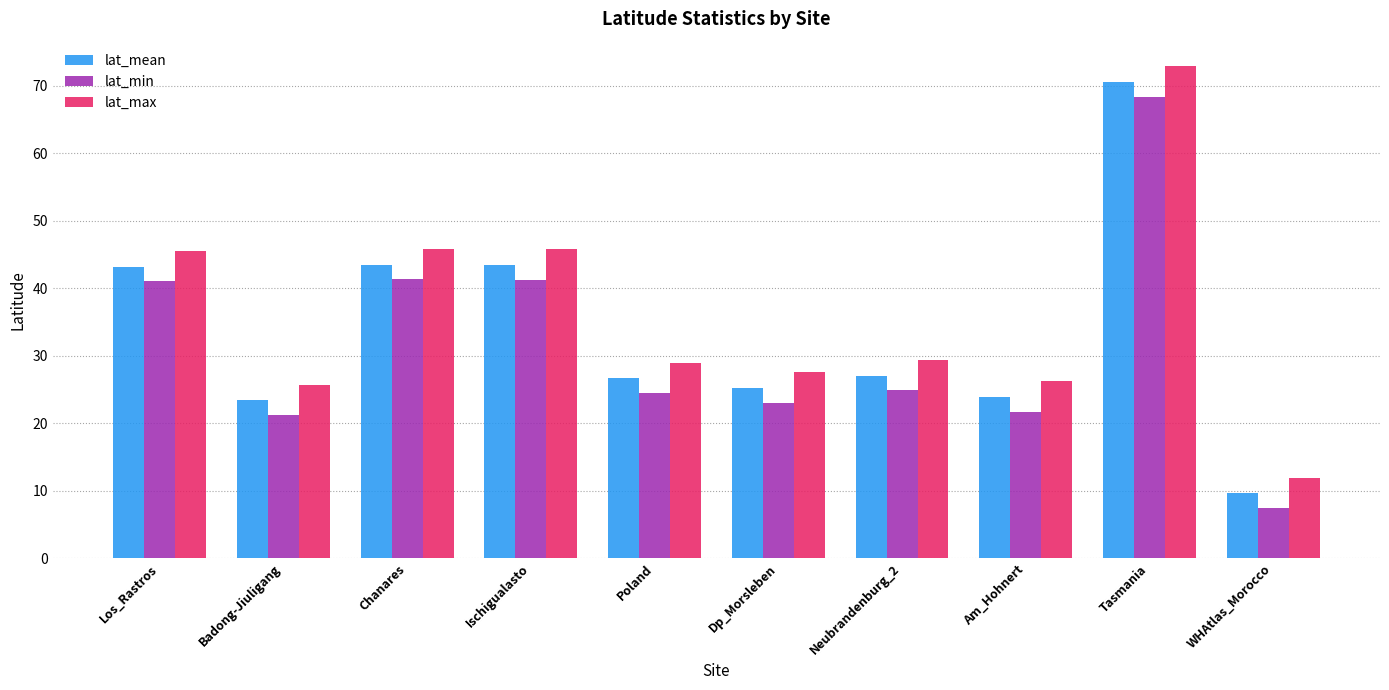

What are all the series names shown in the legend?

lat_mean, lat_min, lat_max